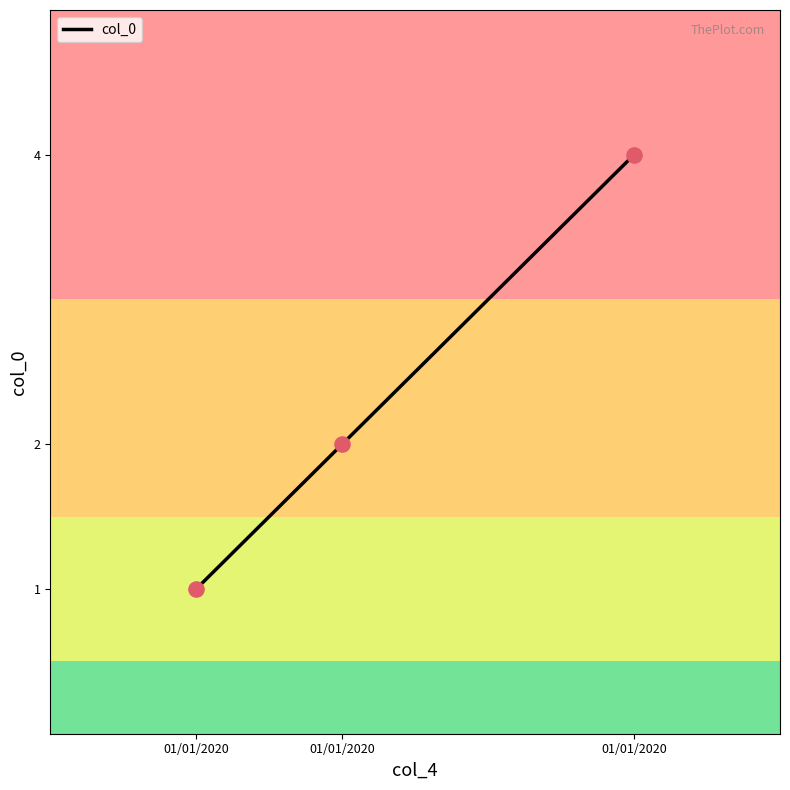

How many lines are shown in the chart?

1